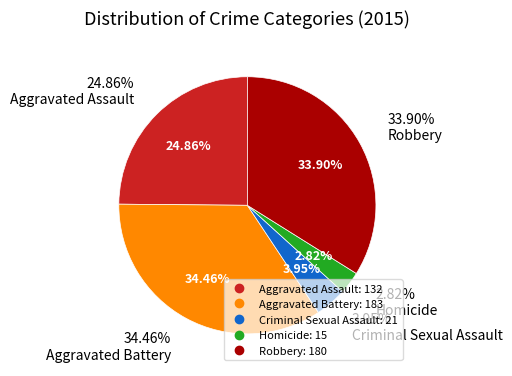

Which slice is the largest?

Aggravated Battery